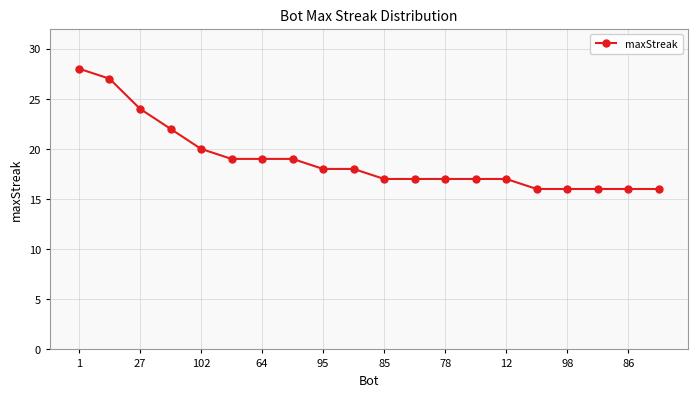

How many lines are shown in the chart?

1